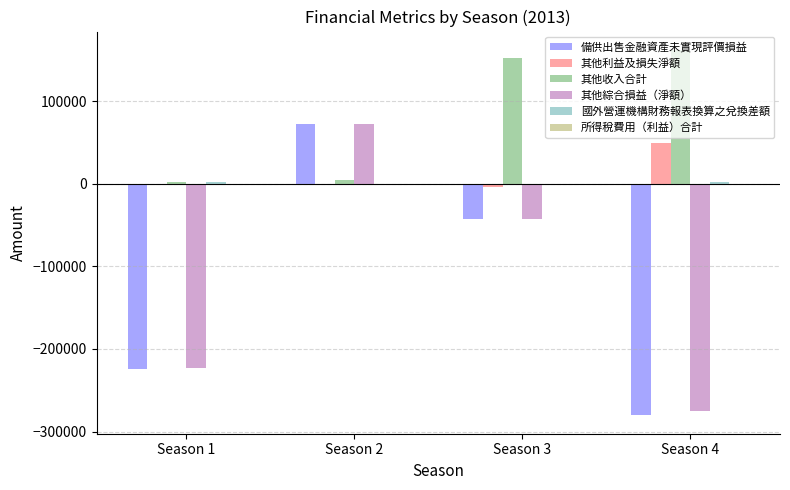

At which category is the sum across all series the highest?

Season 2